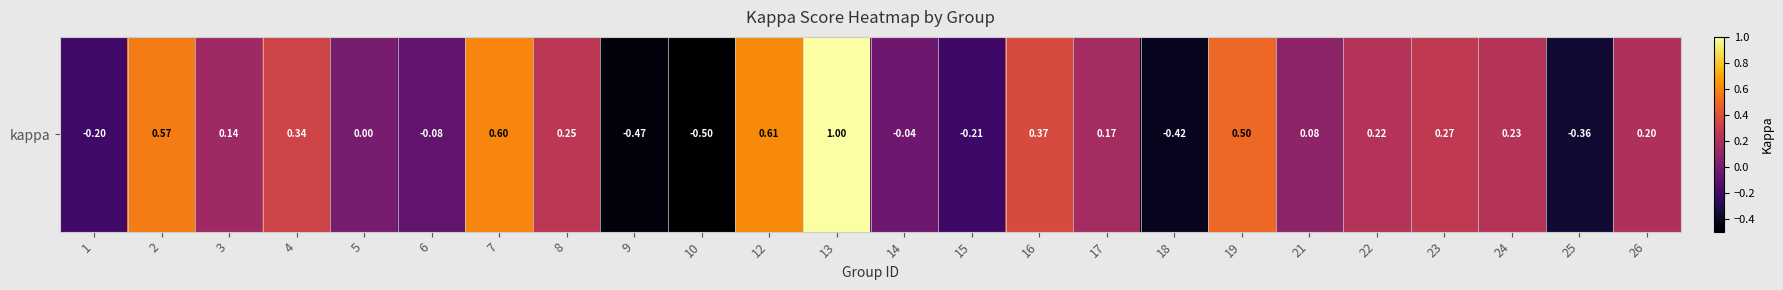

The chart shows a value of -0.6 at 25. True or false?

False